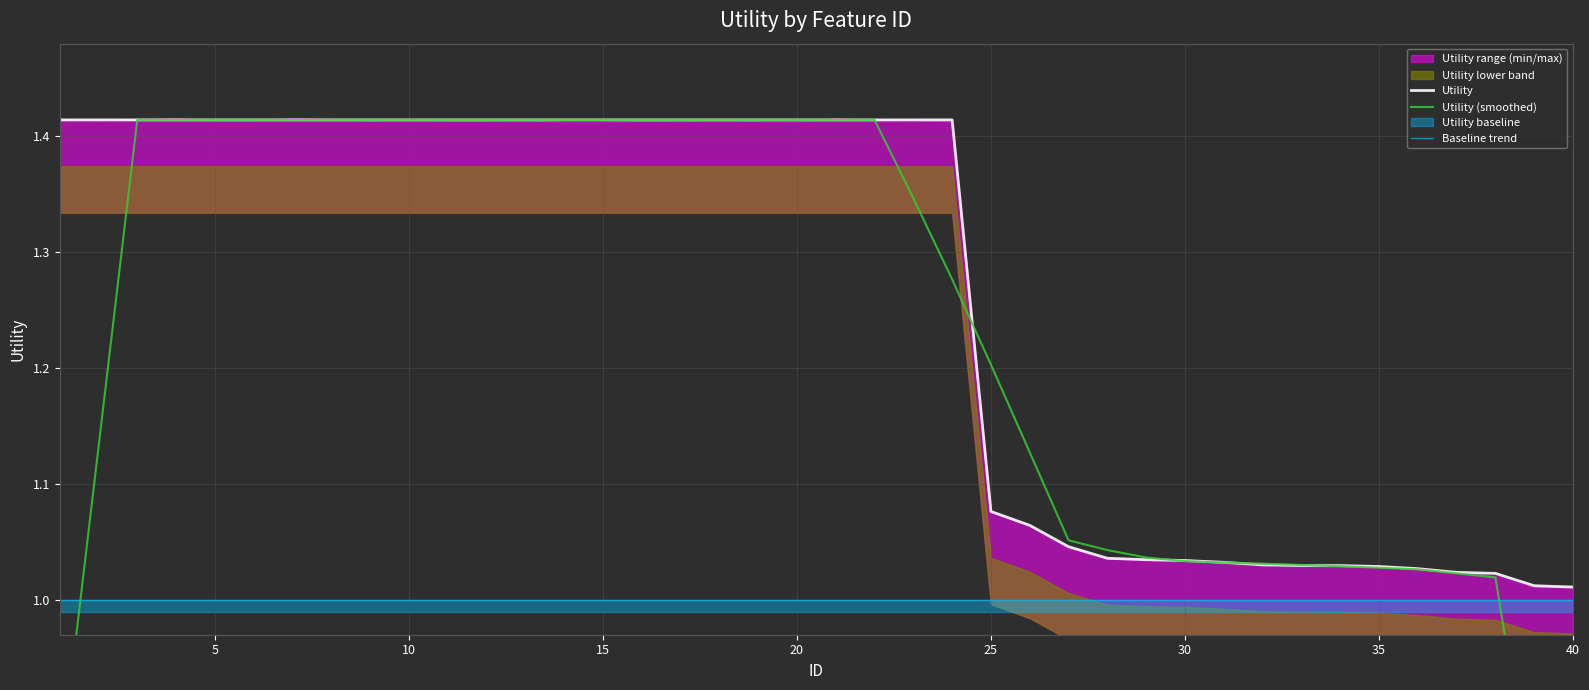

Which series has the largest range (max minus min)?

Utility (smoothed)